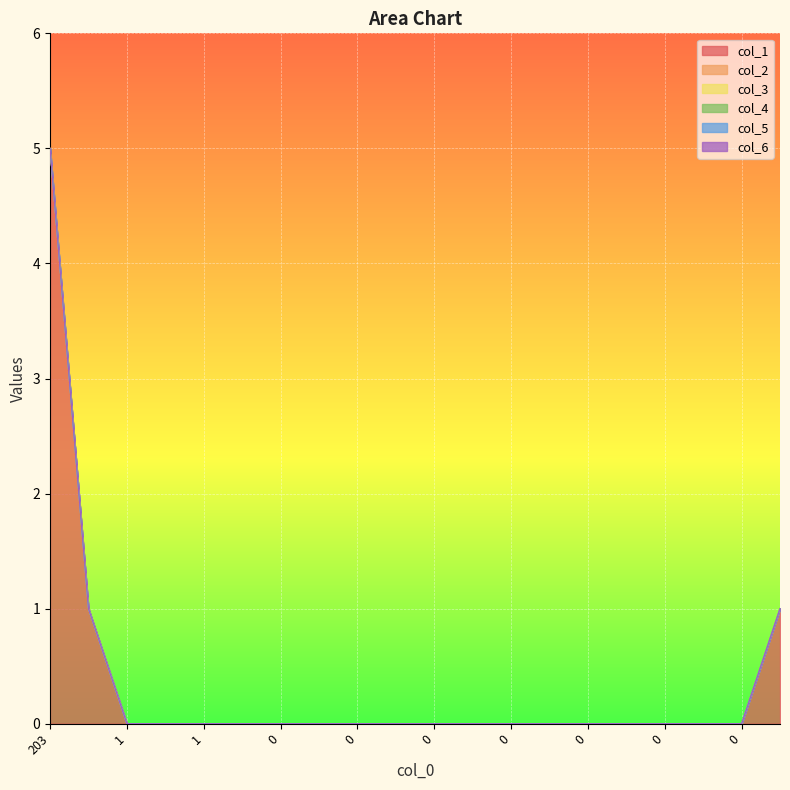

Reading left to right, transcribe all the data shown in this chart.

col_1: 5	1	0	0	0	0	0	0	0	0	0	0	0	0	0	0	0	0	0	1
col_2: 0	0	0	0	0	0	0	0	0	0	0	0	0	0	0	0	0	0	0	0
col_3: 0	0	0	0	0	0	0	0	0	0	0	0	0	0	0	0	0	0	0	0
col_4: 0	0	0	0	0	0	0	0	0	0	0	0	0	0	0	0	0	0	0	0
col_5: 0	0	0	0	0	0	0	0	0	0	0	0	0	0	0	0	0	0	0	0
col_6: 0	0	0	0	0	0	0	0	0	0	0	0	0	0	0	0	0	0	0	0